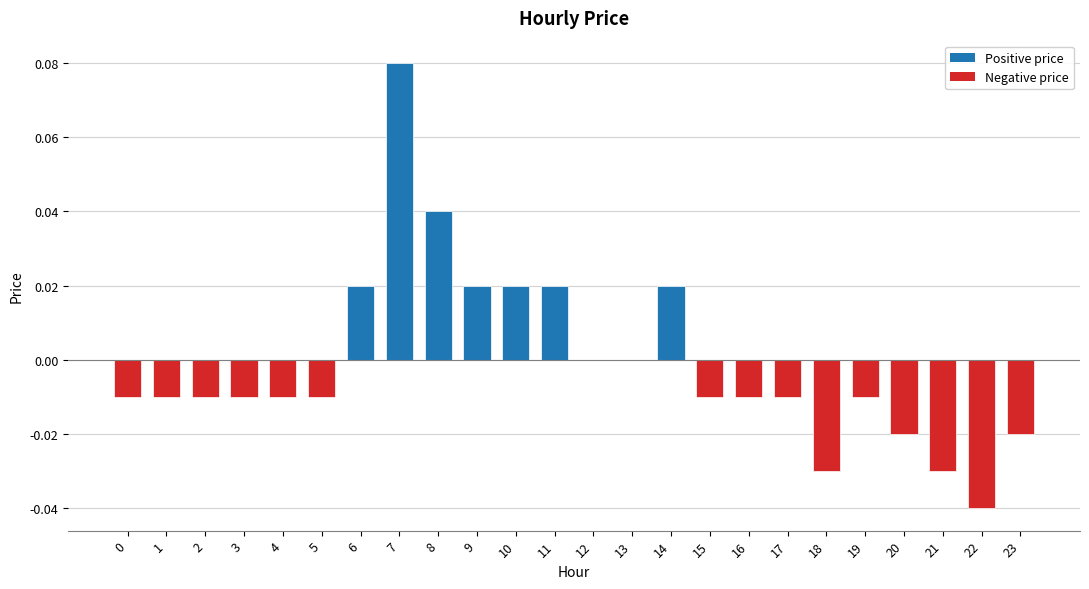

At which category does the chart reach its peak across all series?

7